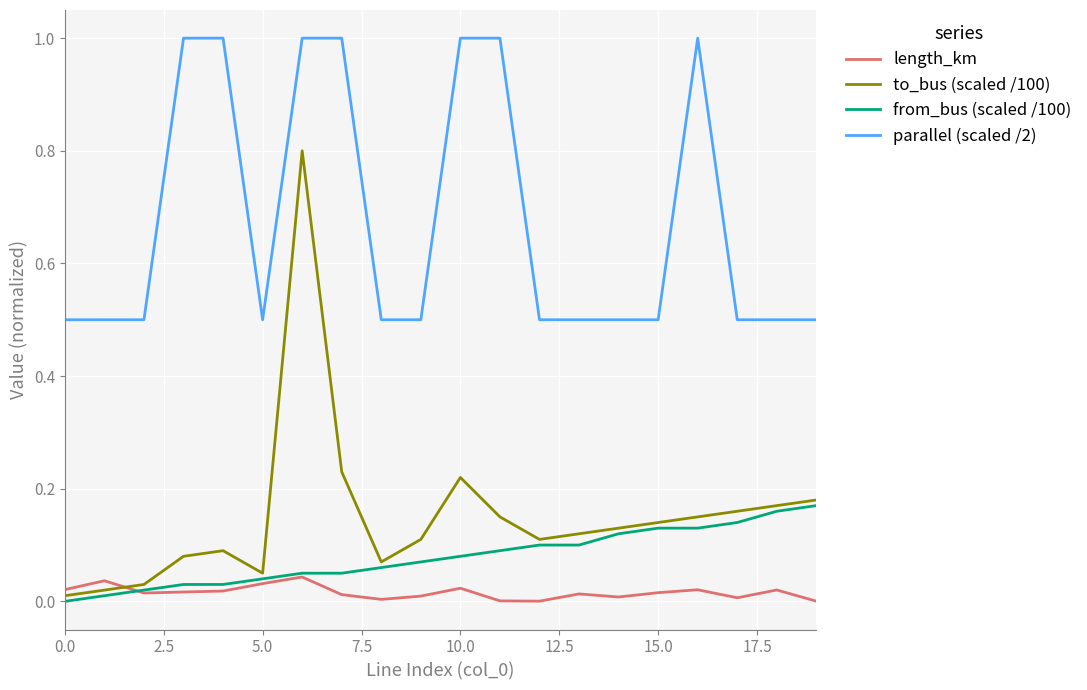

Which series has the largest range (max minus min)?

to_bus (scaled /100)